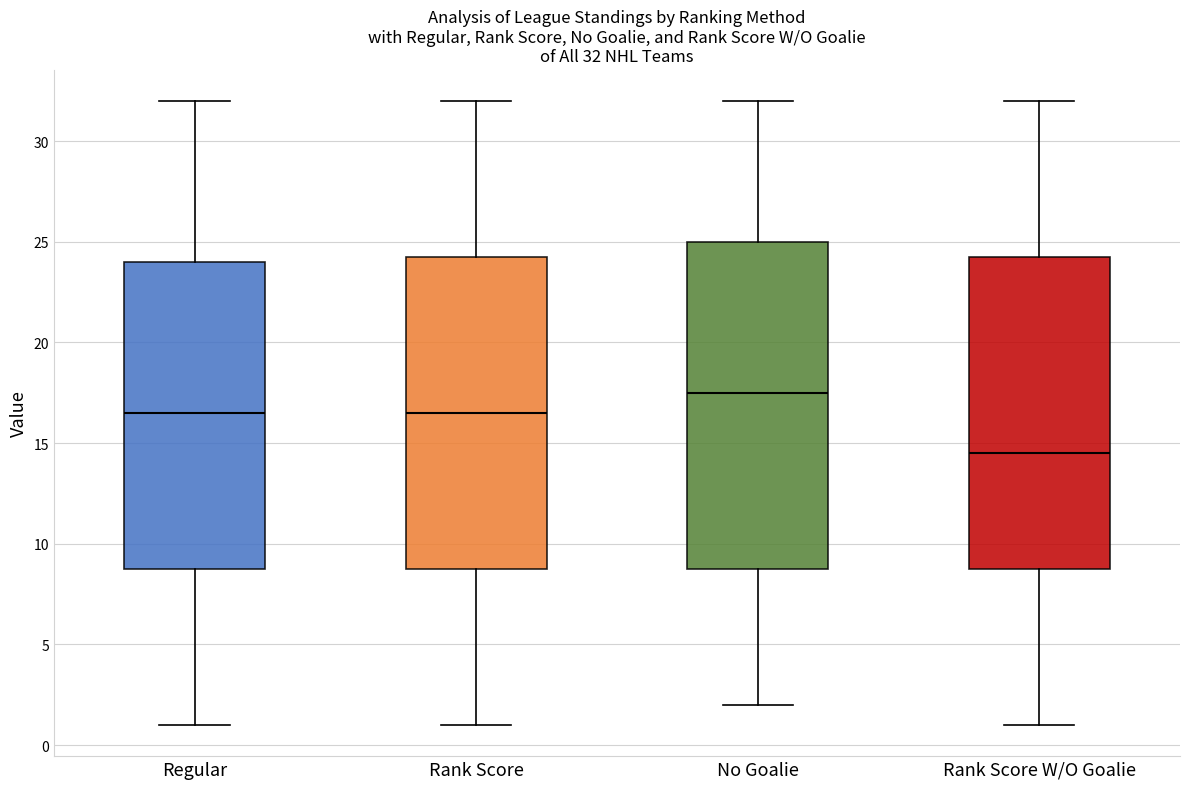

Which box is the tallest, from its lower edge to its upper edge?

No Goalie